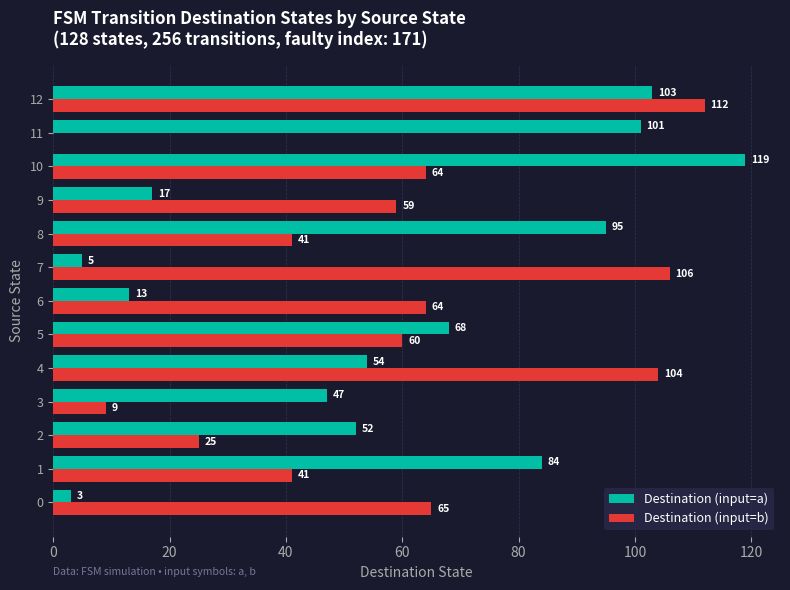

The Destination (input=b) series shows 35 at 2. True or false?

False